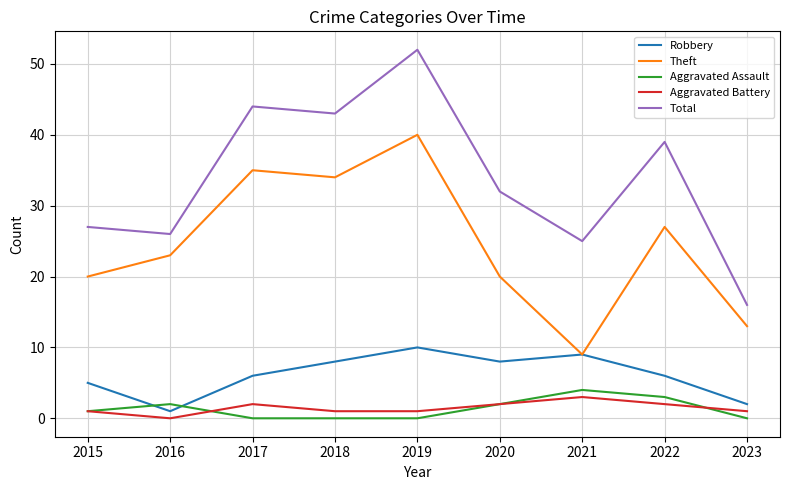

Which series has the largest range (max minus min)?

Total